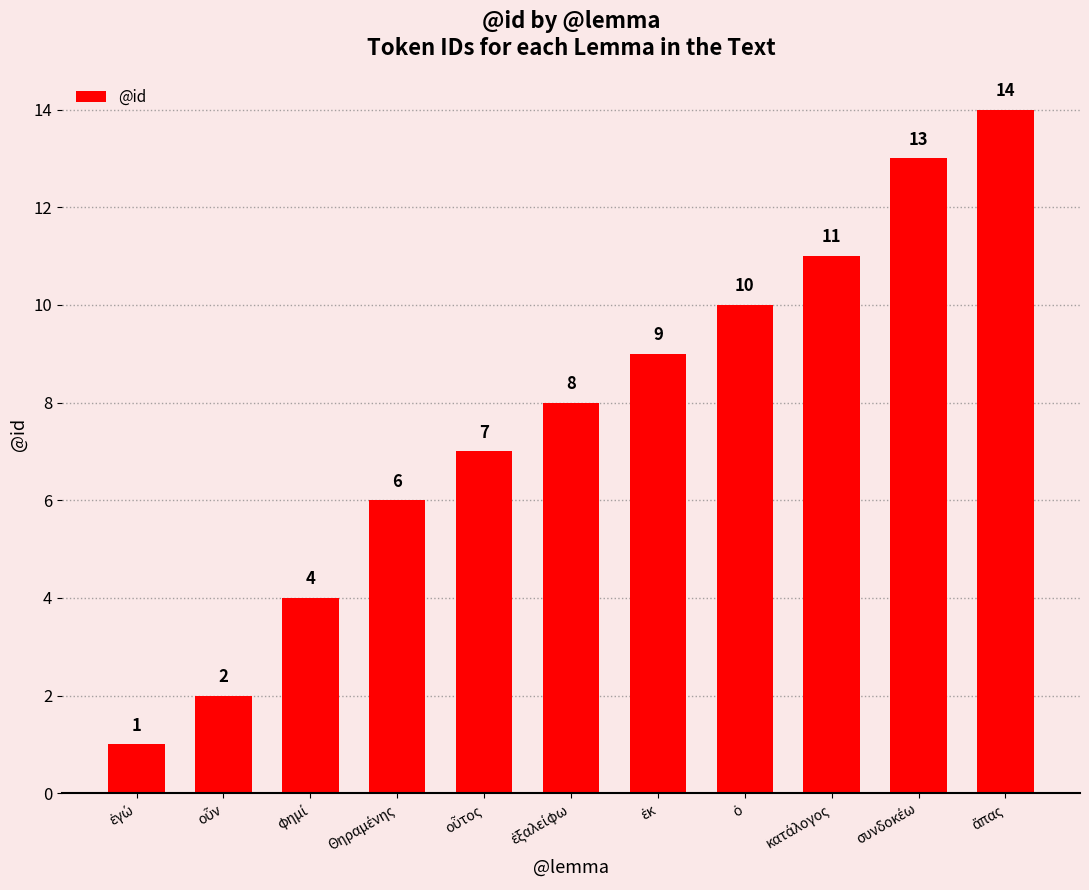

What is the difference between the second highest and second lowest values?

11